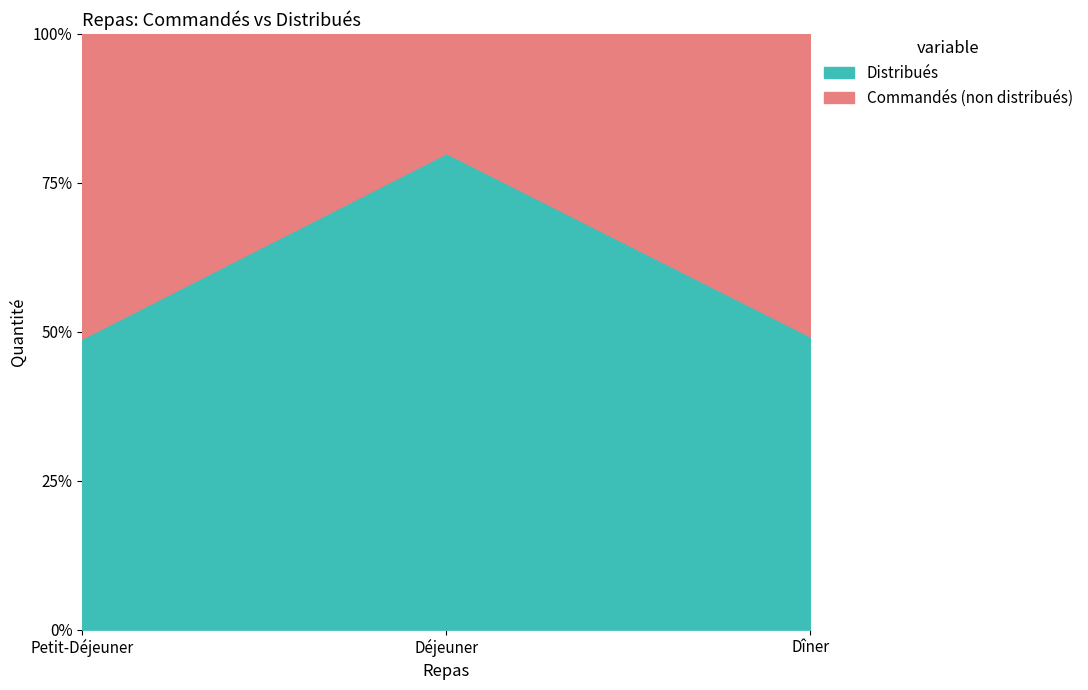

Which series has the widest spread of values?

Commandés